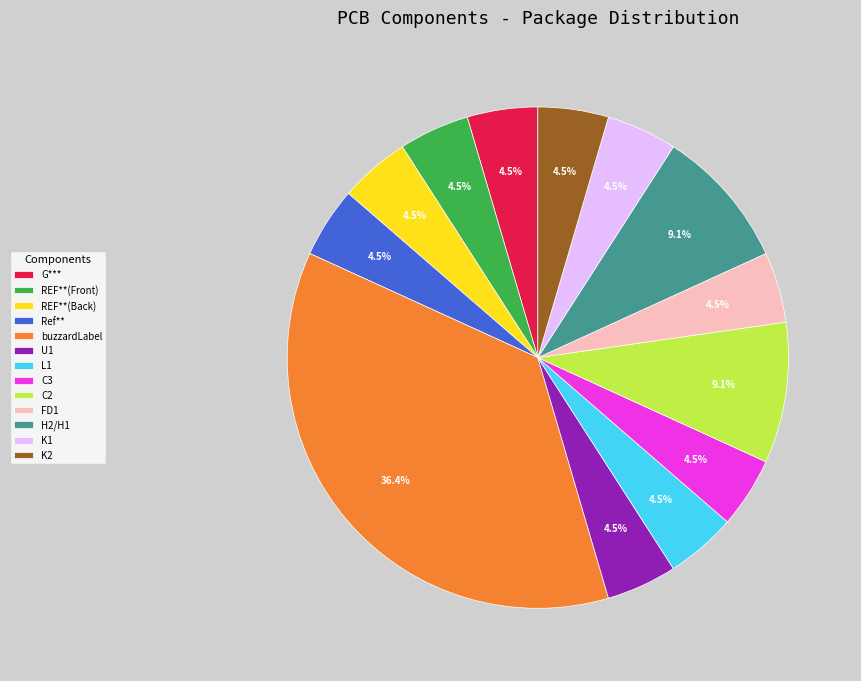

How many segments does this pie chart have?

13